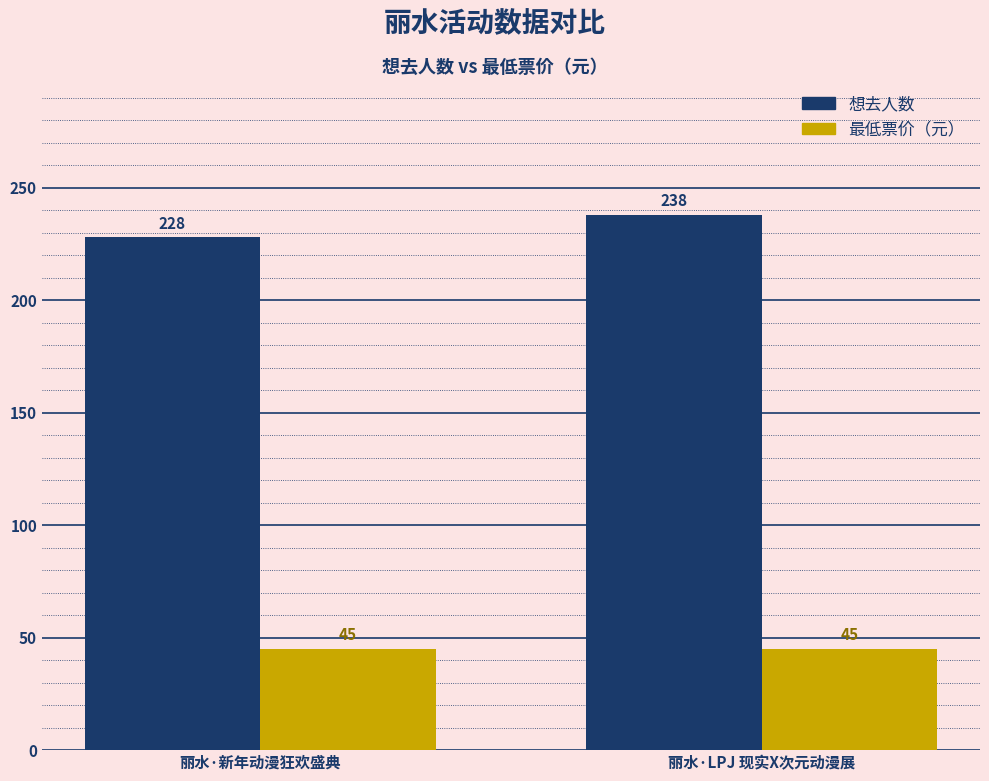

How many bars are there in total?

4